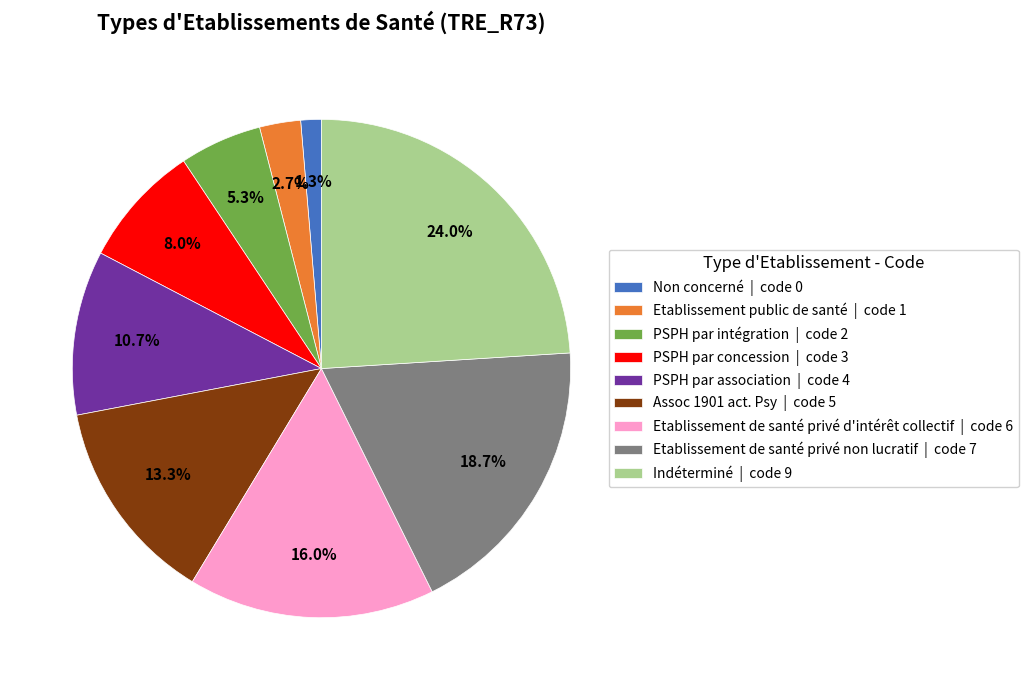

Does Etablissement de santé privé non lucratif account for over 50% of the chart?

No